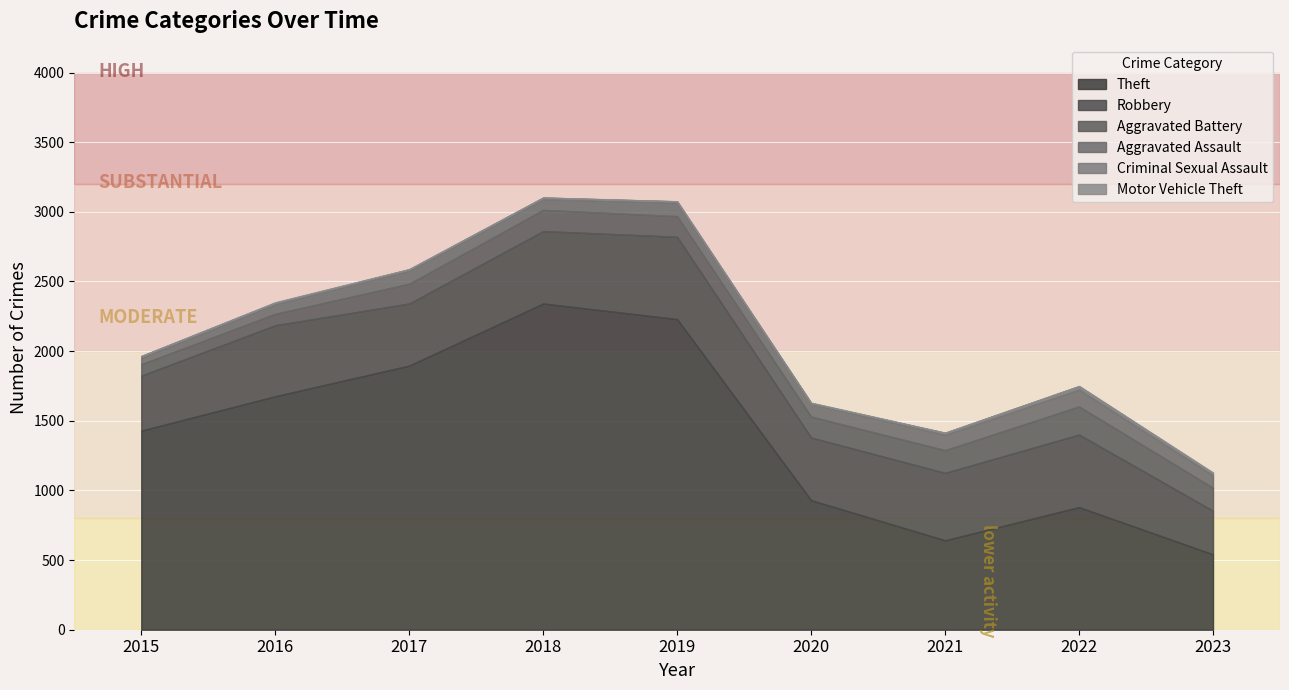

True or false: Motor Vehicle Theft and Aggravated Assault cross at least once.

False